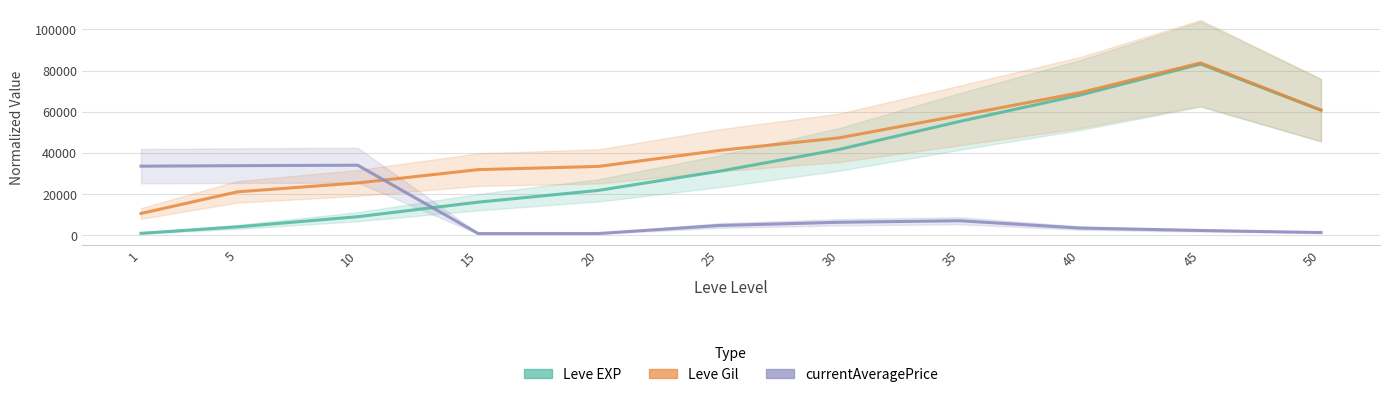

What are all the series names shown in the legend?

Leve EXP, Leve Gil, currentAveragePrice